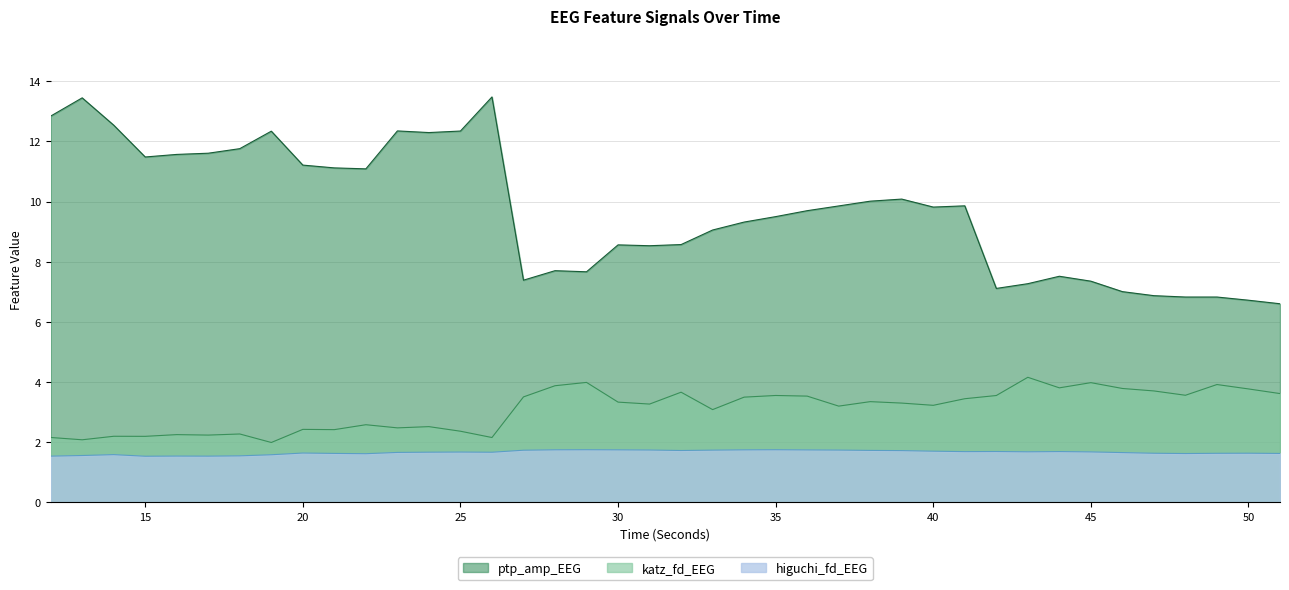

What is the smallest value displayed?

1.5